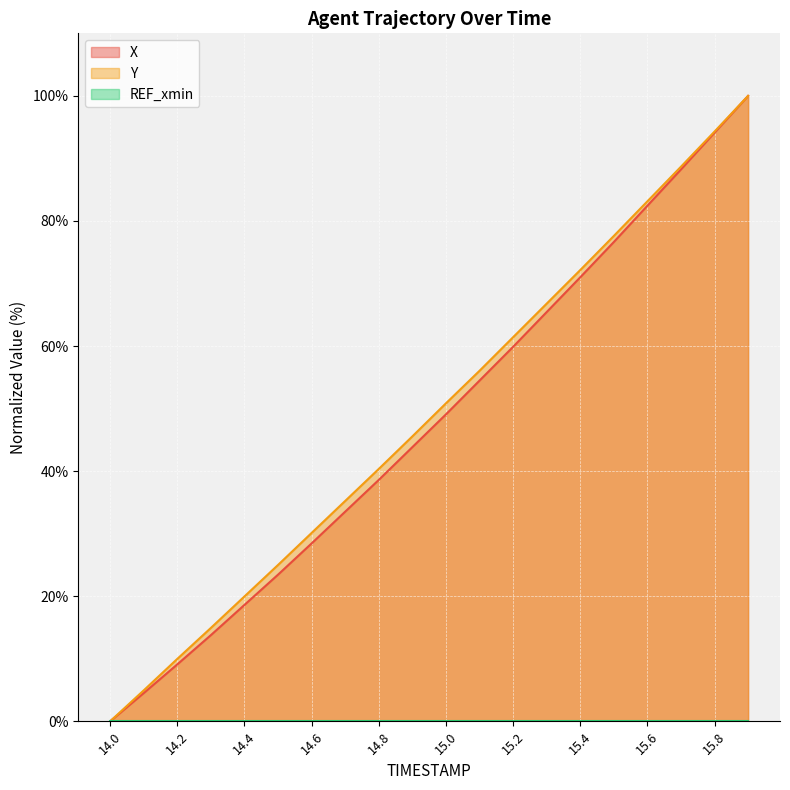

Which category has the lowest value across all series?

14.0